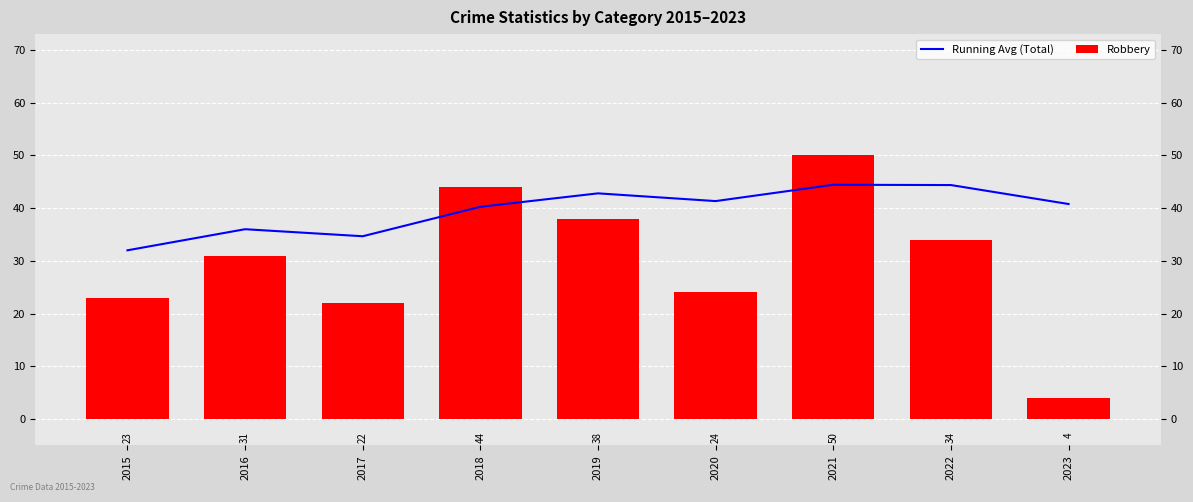

List the series in order of their peak value, highest first.

Robbery, Running Avg (Total)